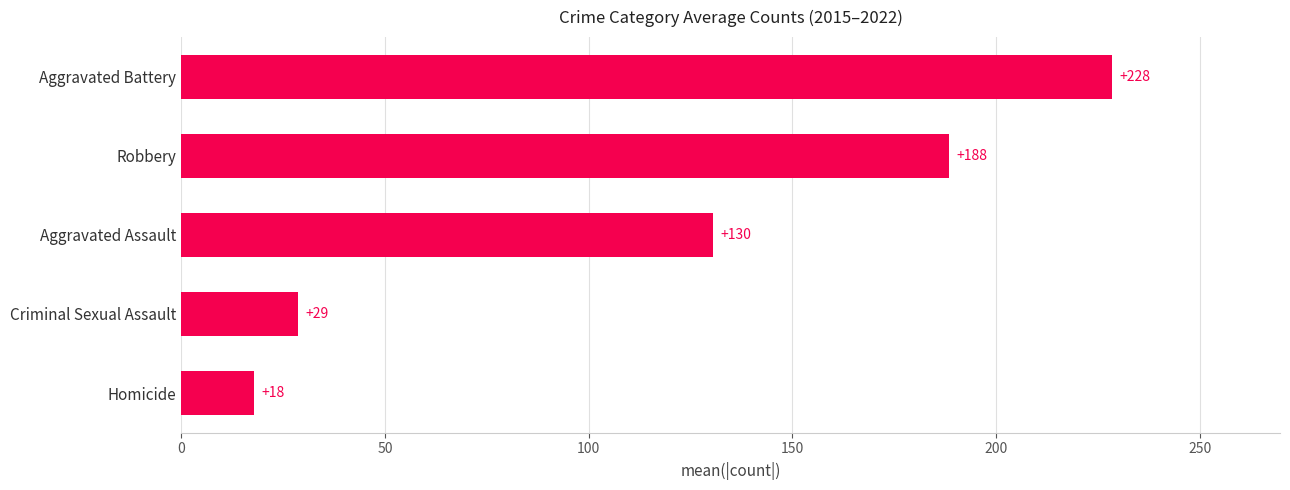

Where is the data nearest to the value 123?

Aggravated Assault